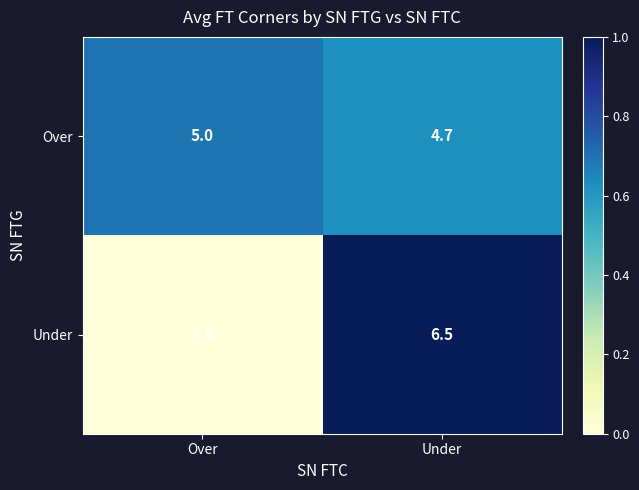

What is the average value of the Under series?

4.0